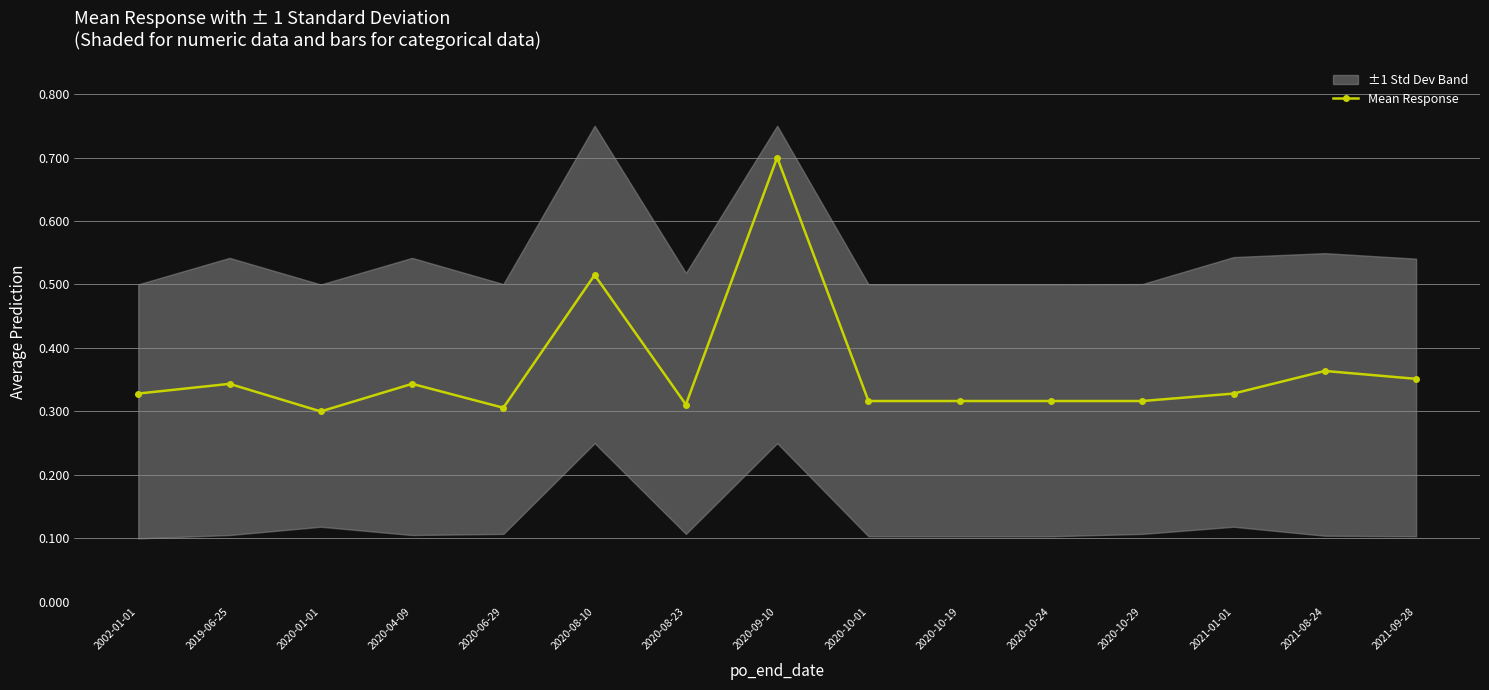

What is the sum of the values at 2020-09-10 and 2020-06-29?

1.0